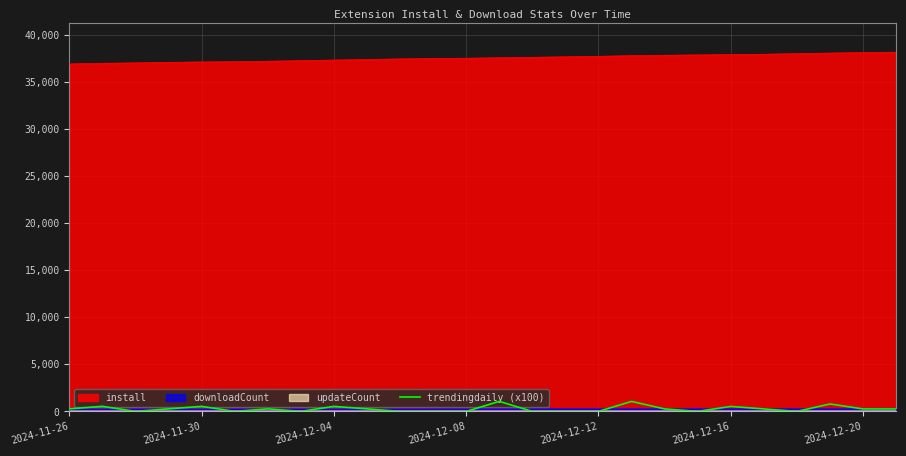

What is the greatest value displayed?

38147